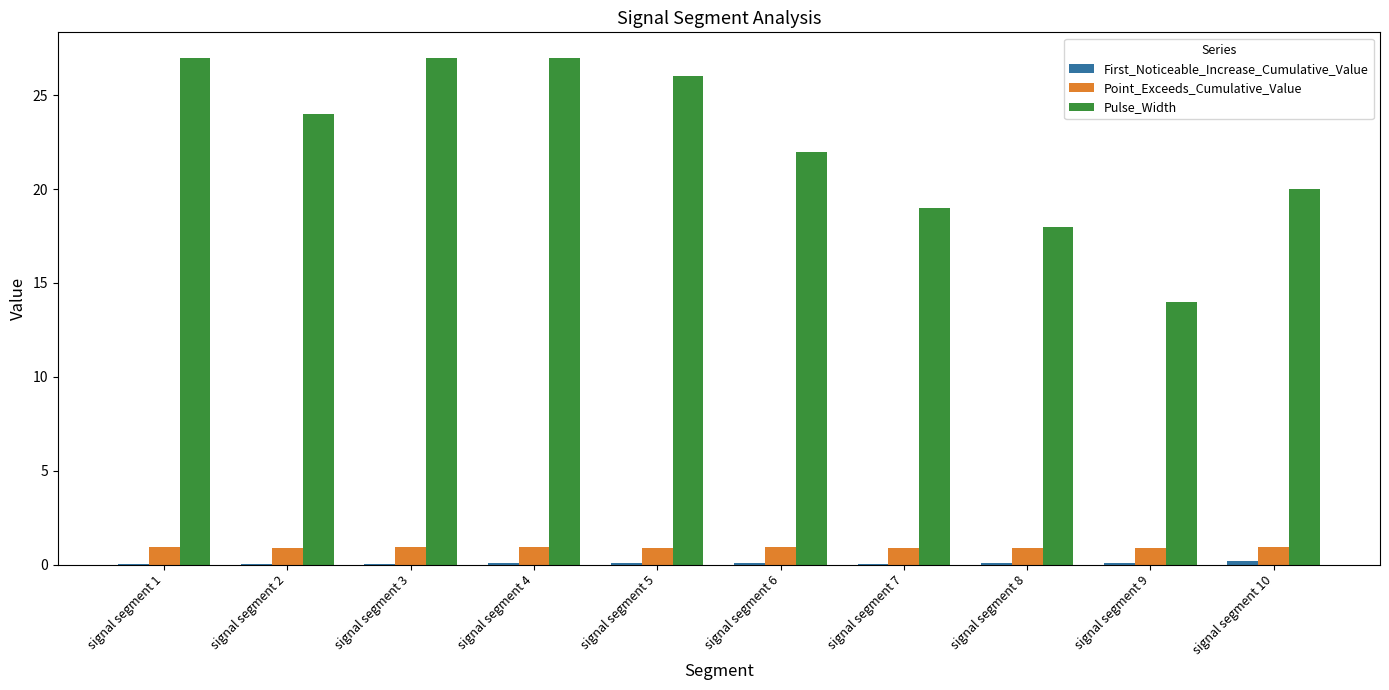

Between signal segment 2 and signal segment 8, which series saw the biggest shift?

Pulse_Width